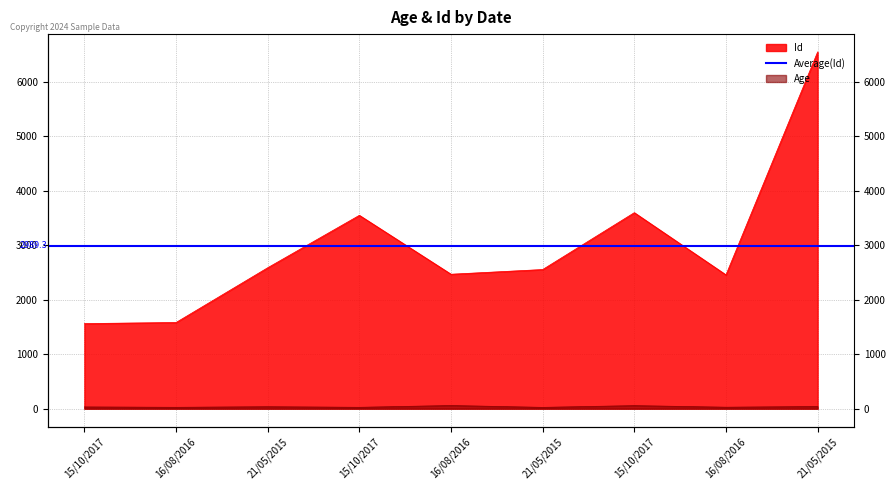

What is the difference between the highest and lowest values at 21/05/2015?

2551